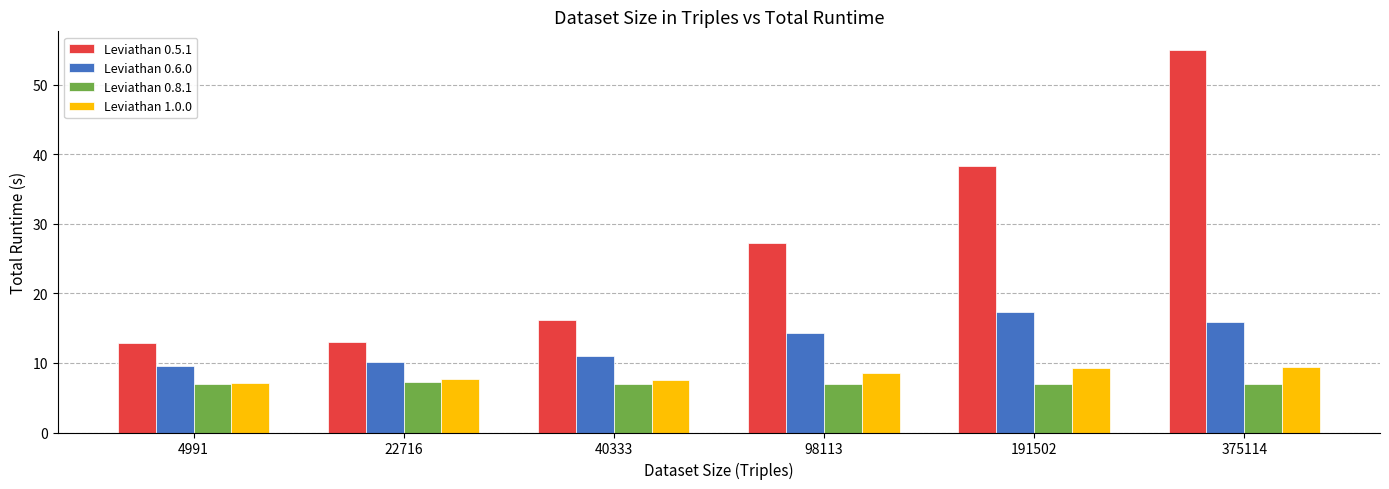

What is the sum of all Leviathan 1.0.0 values?

49.5